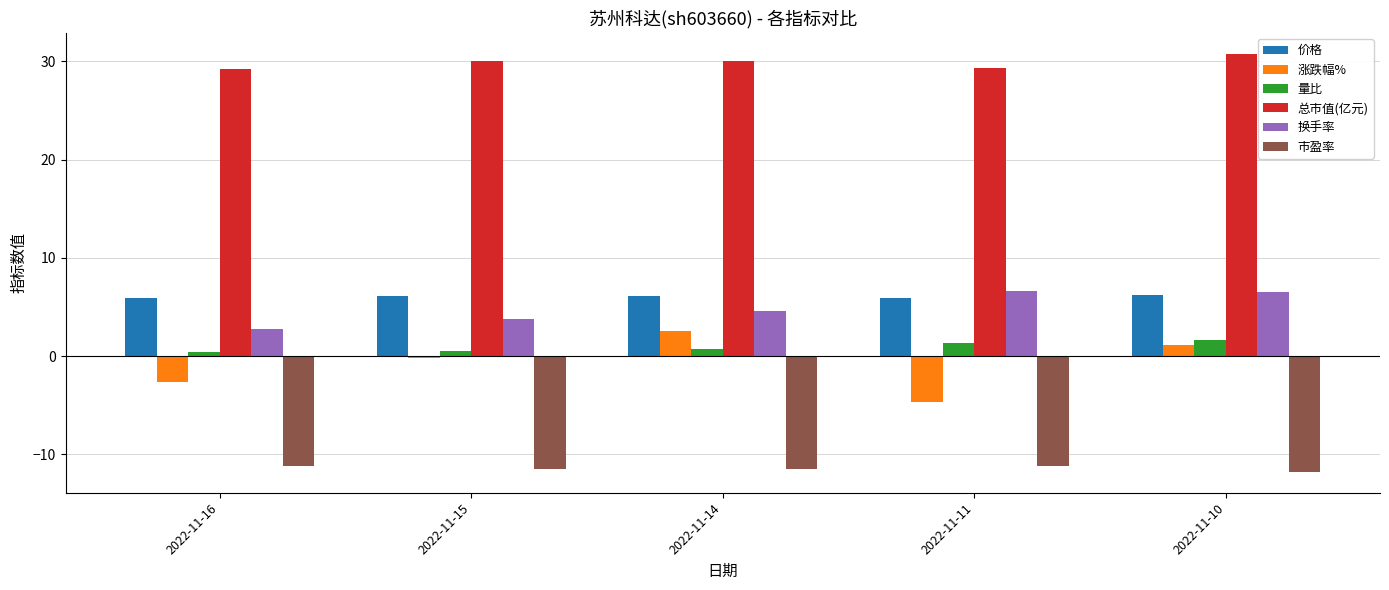

What is the average value of the 换手率 series?

4.9